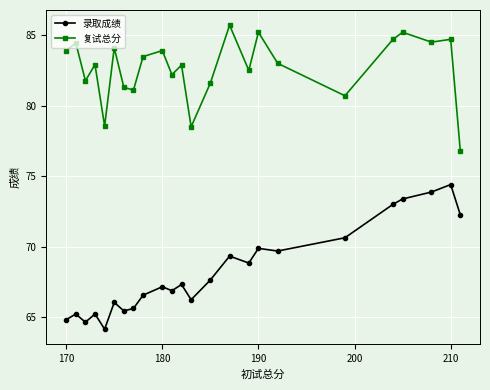

True or false: 复试总分 and 录取成绩 cross at least once.

False